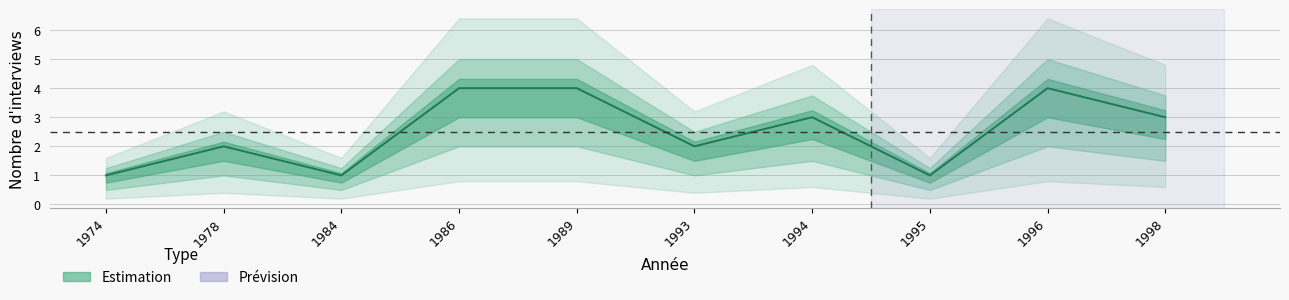

List the labels in order of value, largest first.

1986, 1989, 1996, 1994, 1998, 1978, 1993, 1974, 1984, 1995